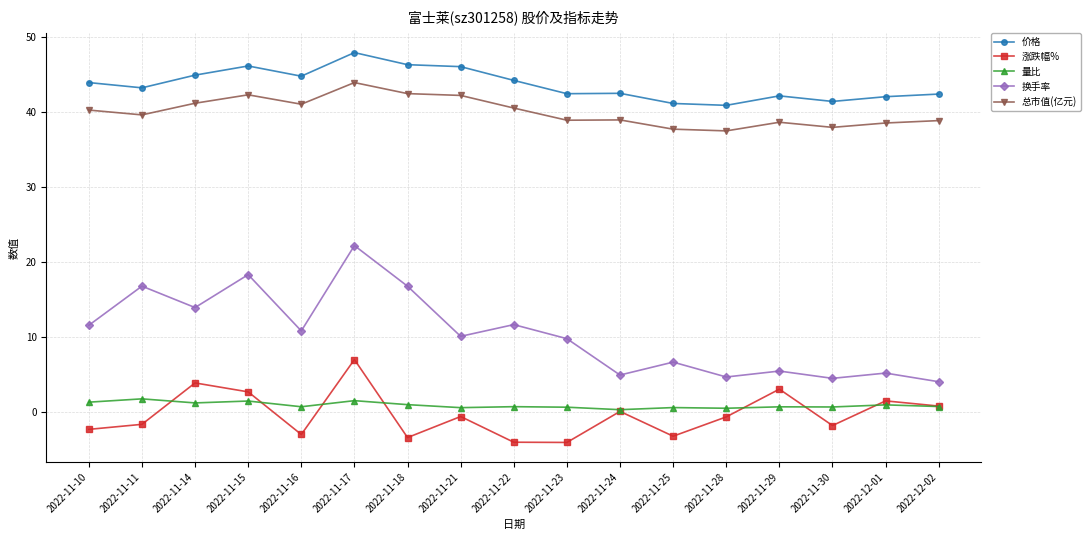

What is the value of the 涨跌幅% point at the 2nd from the left?

-1.6